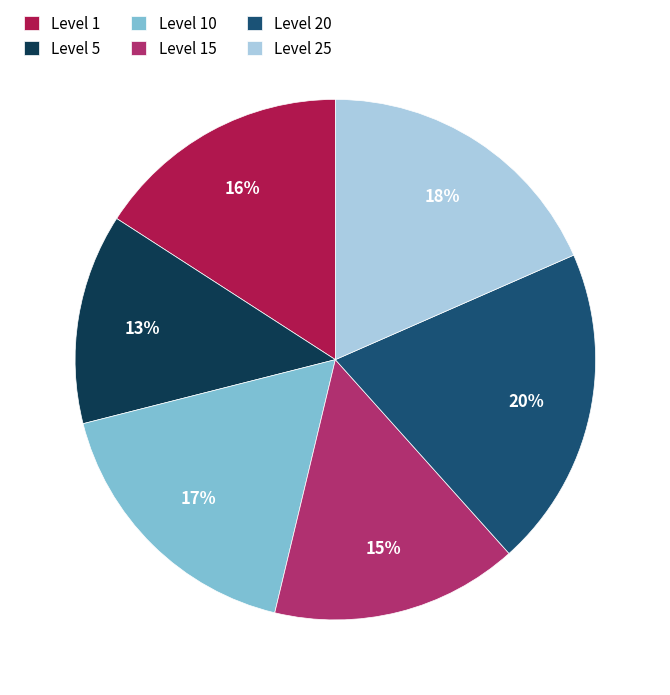

Is it true that Level 10 is 17% of the pie?

True